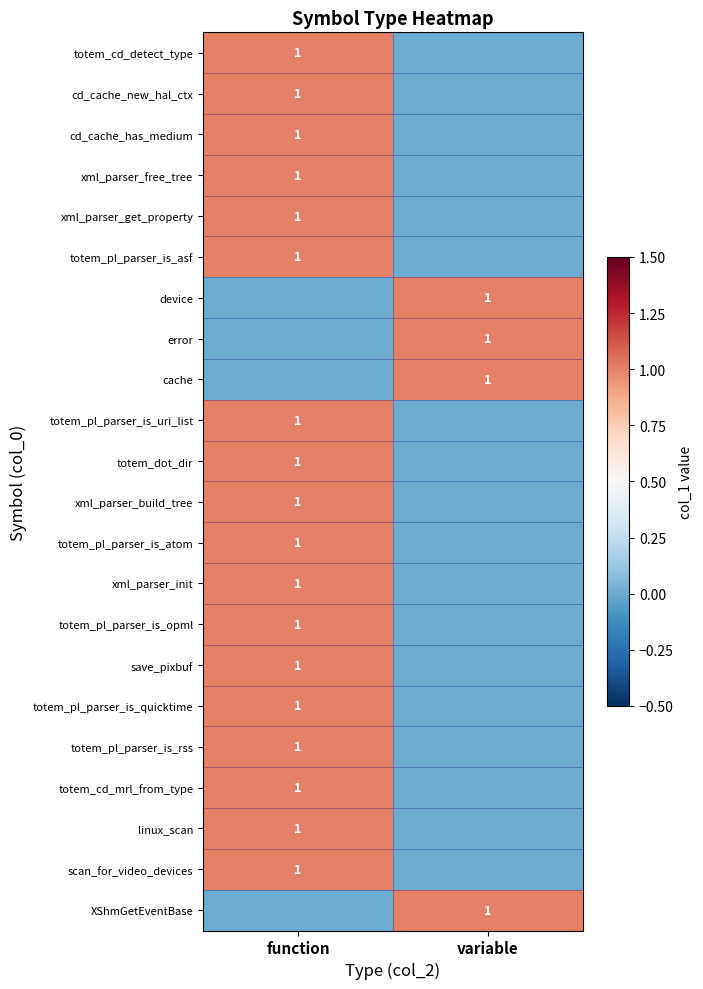

At which label is cache closest to 0?

function